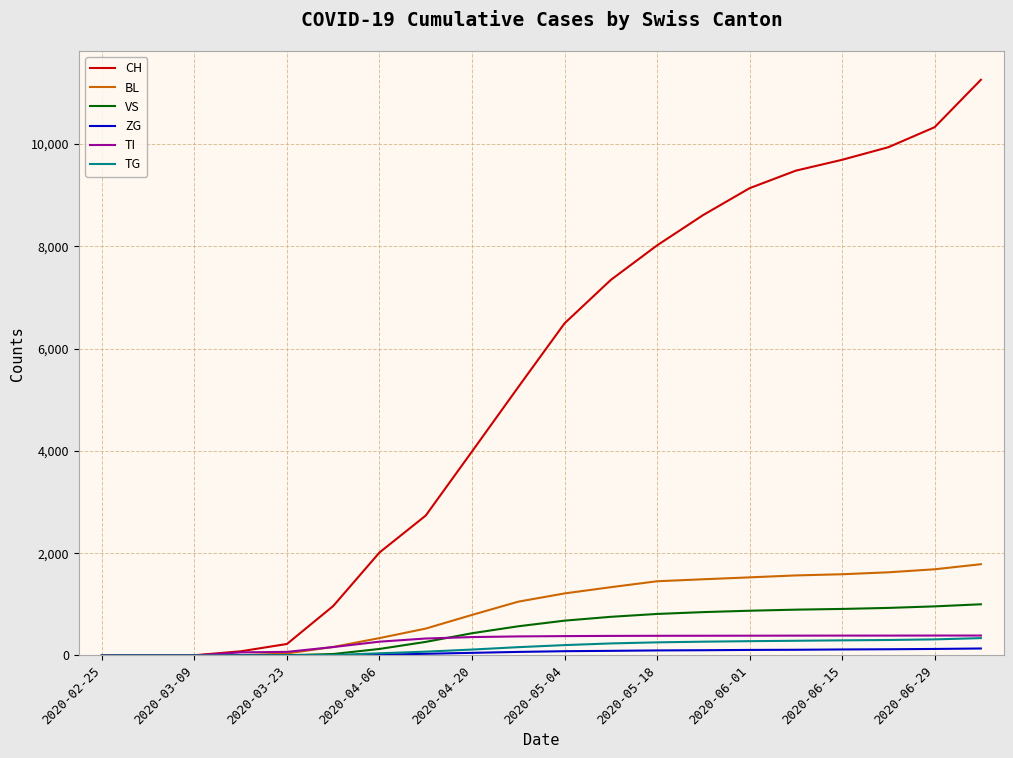

What is the highest value of the CH series?

11252